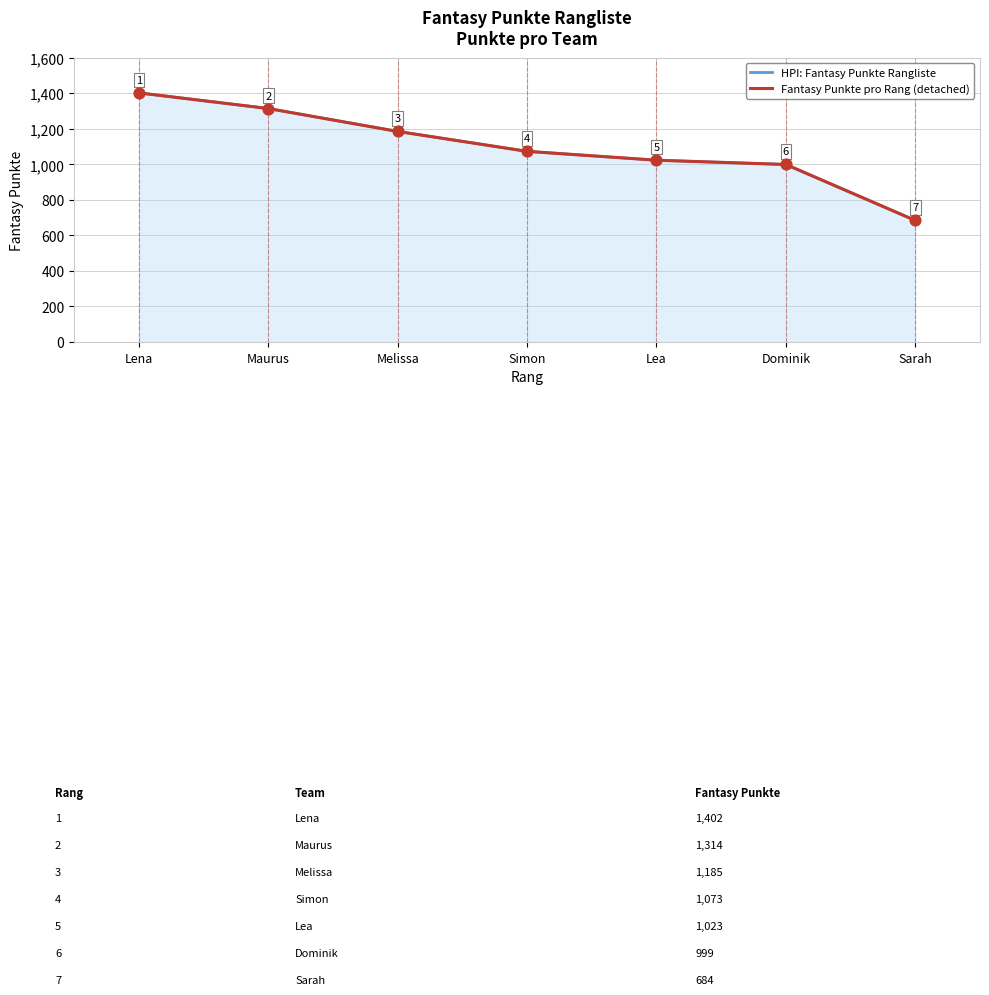

At which category is the sum across all series the highest?

Lena